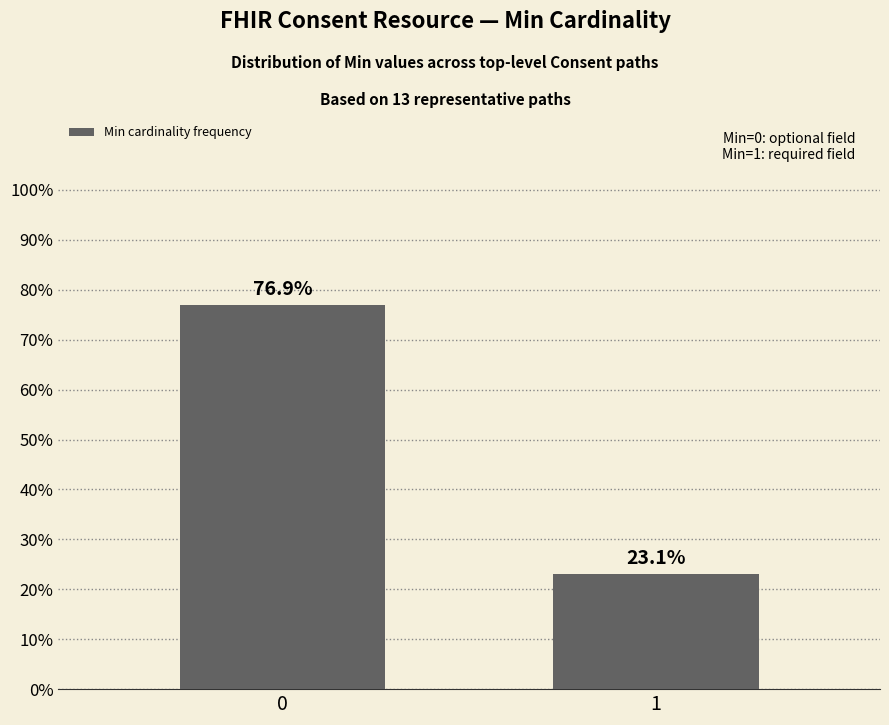

Is it true that the value at 0 is 0.2?

False